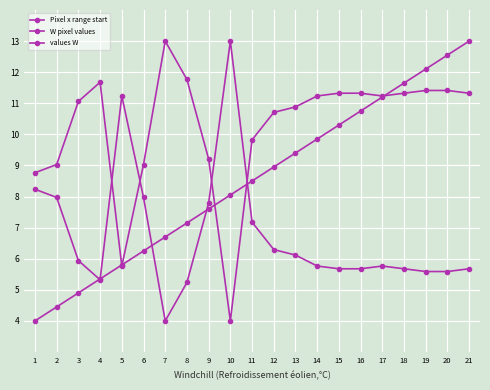

Does the chart have visible grid lines?

Yes